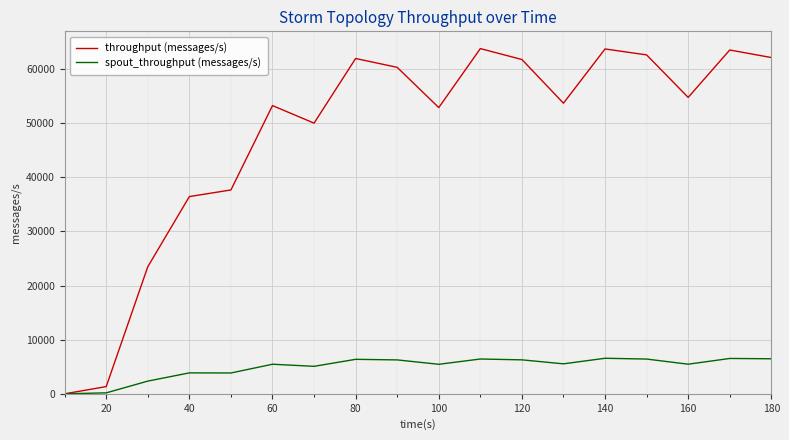

List the series in order of their overall mean, highest first.

throughput (messages/s), spout_throughput (messages/s)